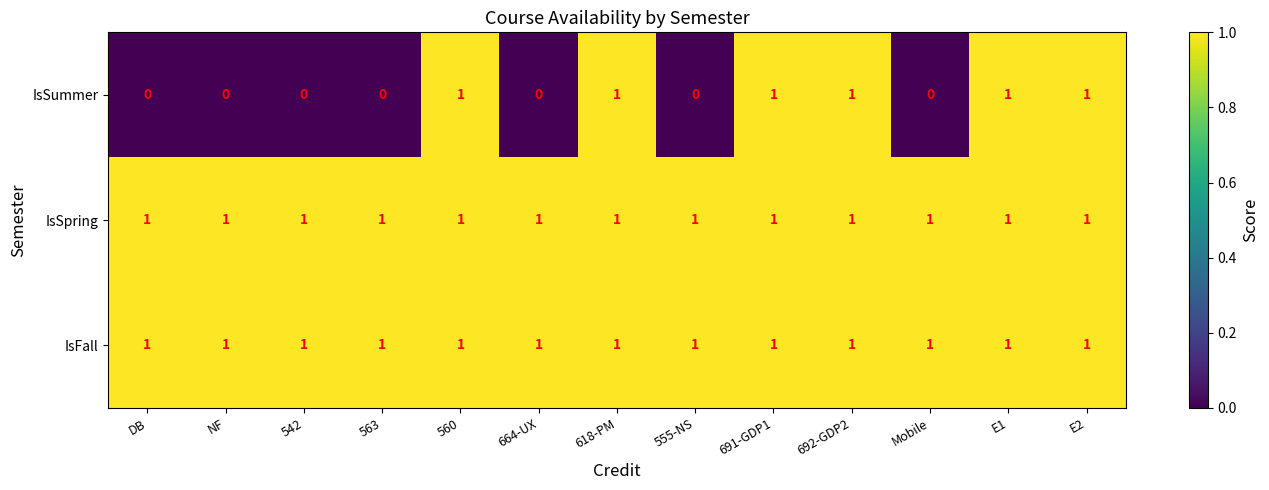

The IsSummer series shows 0 at NF. True or false?

True